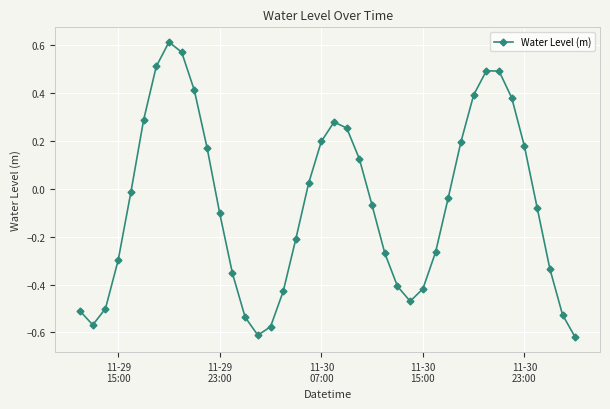

How many interior local peaks (higher than both neighbors) does the data have?

3